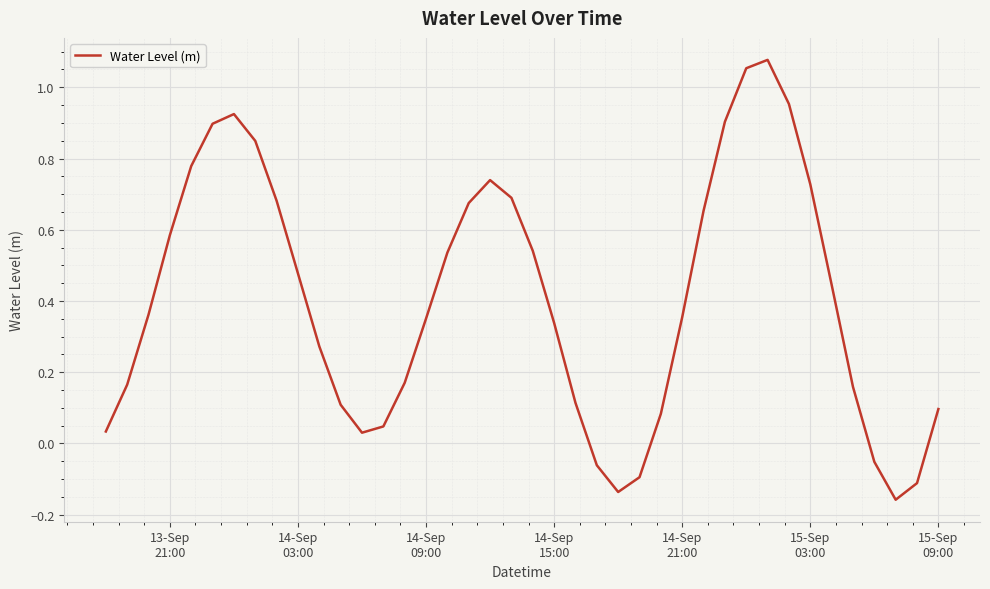

What is the difference between the maximum and minimum values?

1.2